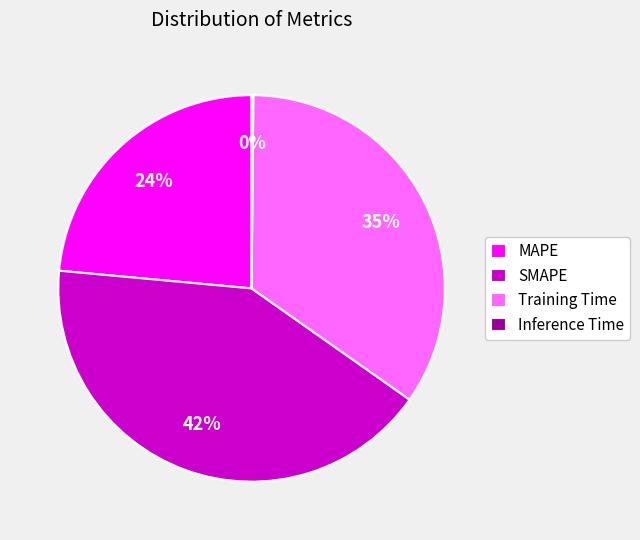

Do SMAPE and Training Time together represent more than half of the pie?

Yes